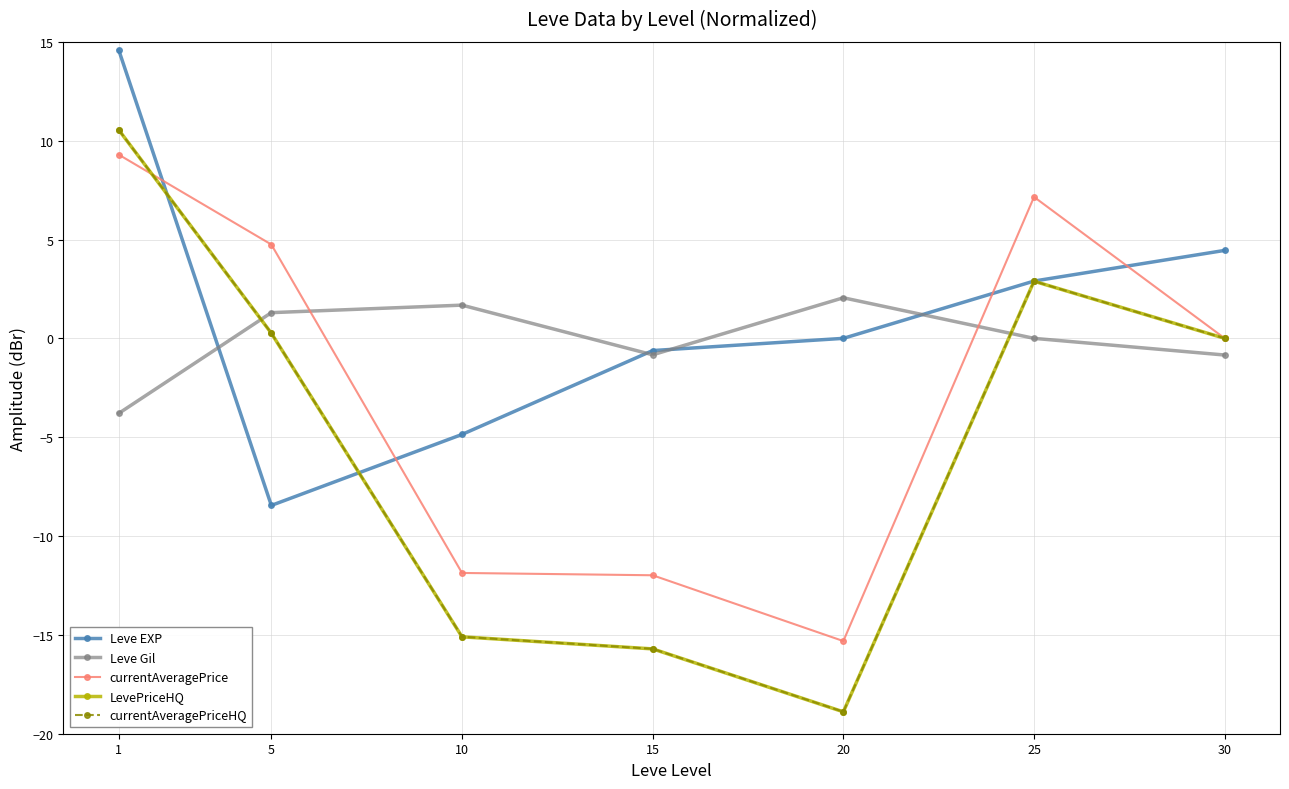

At which category is the sum across all series the highest?

1